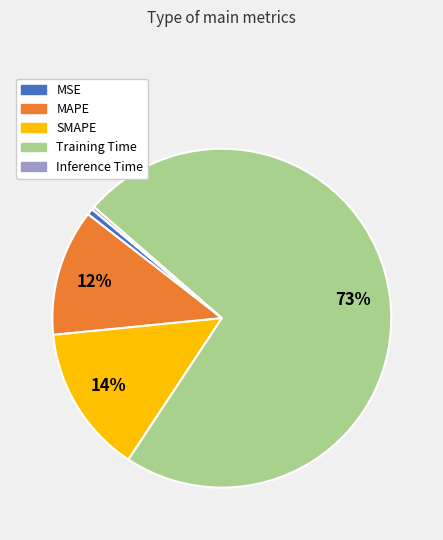

How many slices are in this pie chart?

5